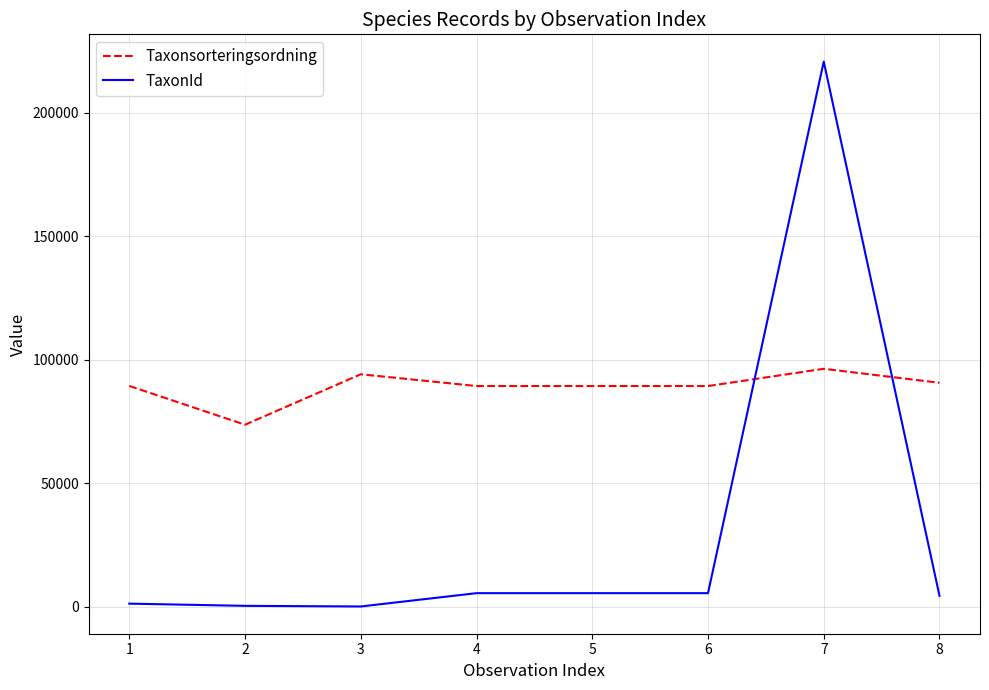

Which category has the lowest value in the Taxonsorteringsordning series?

2